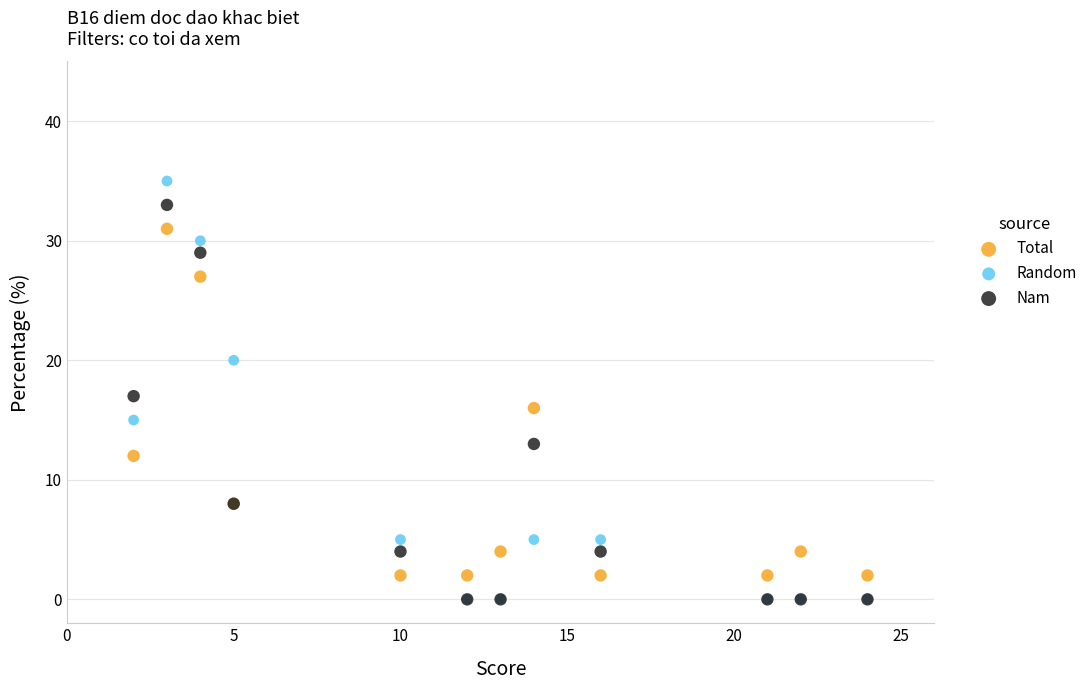

What are all the series names shown in the legend?

Total, Random, Nam